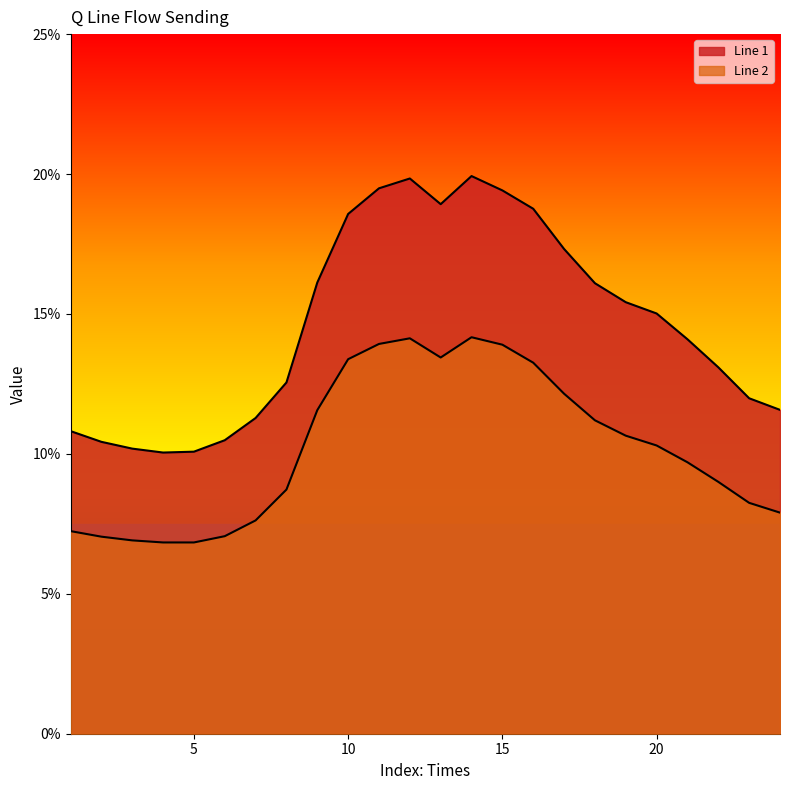

At which category is the sum across all series the highest?

14